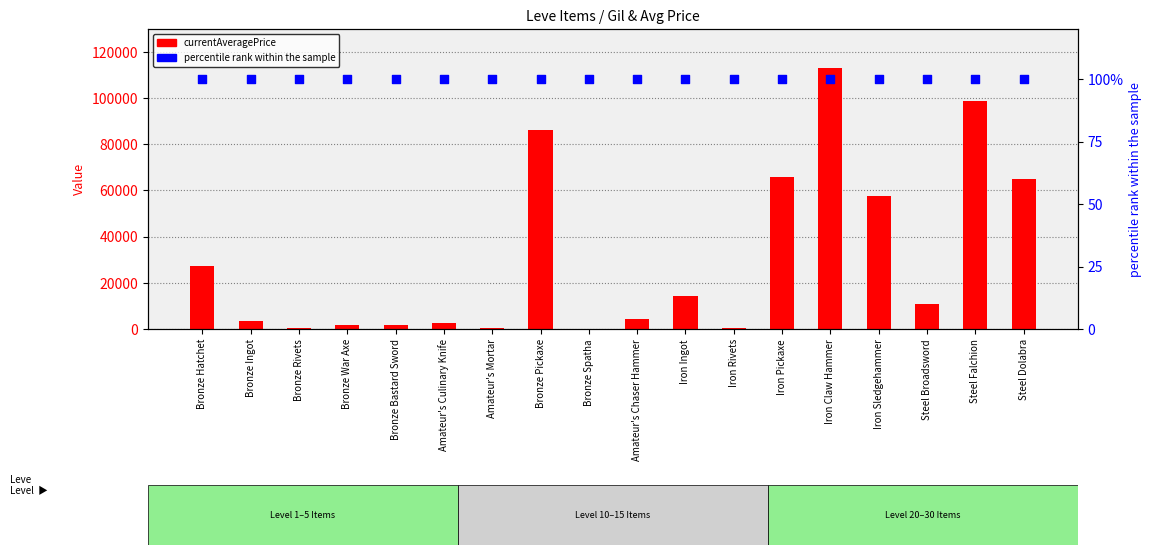

Which series contains the lowest Y value?

currentAveragePrice